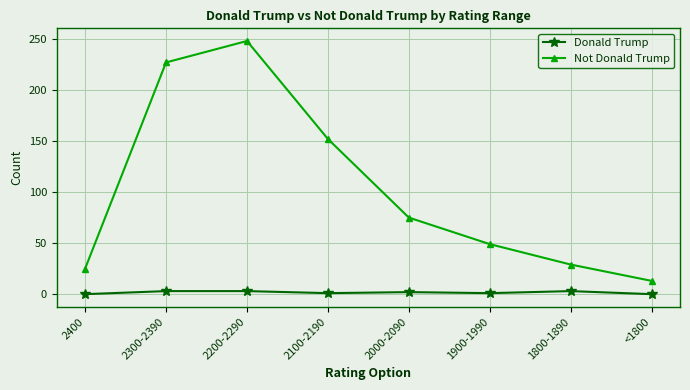

What is the difference between the second highest and minimum values in the Not Donald Trump series?

214